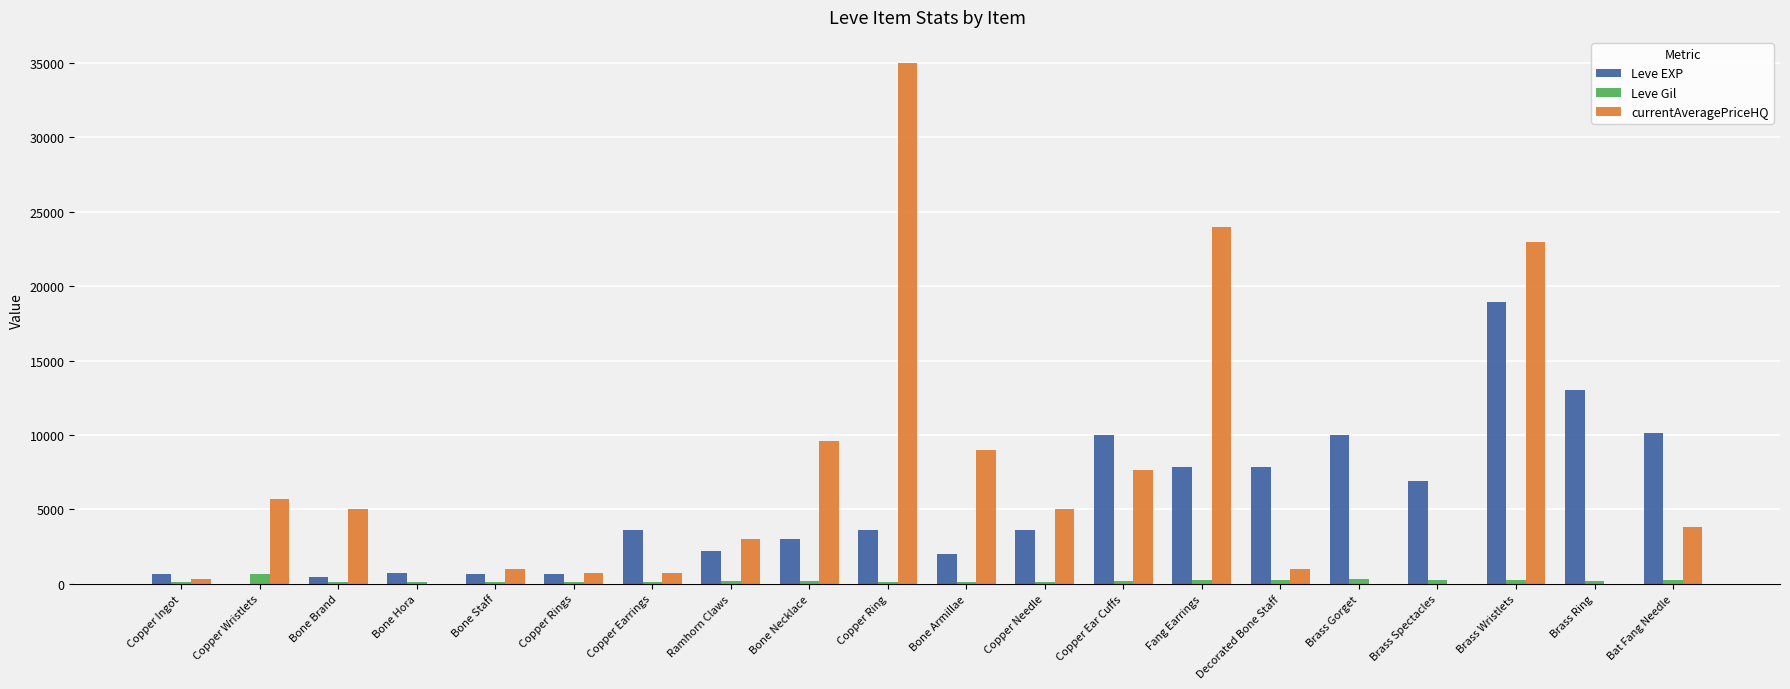

At which label does Leve EXP reach its peak?

Brass Wristlets